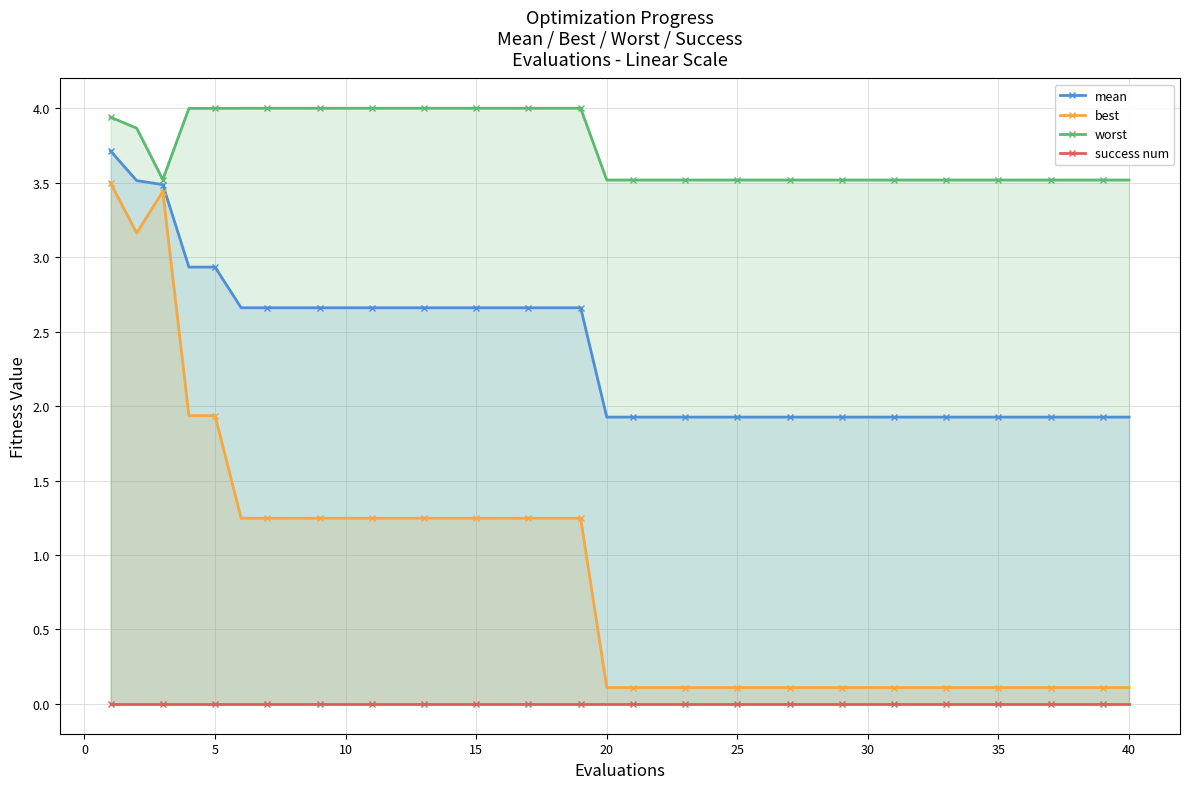

Rank the series by their average value, from lowest to highest.

success num, best, mean, worst